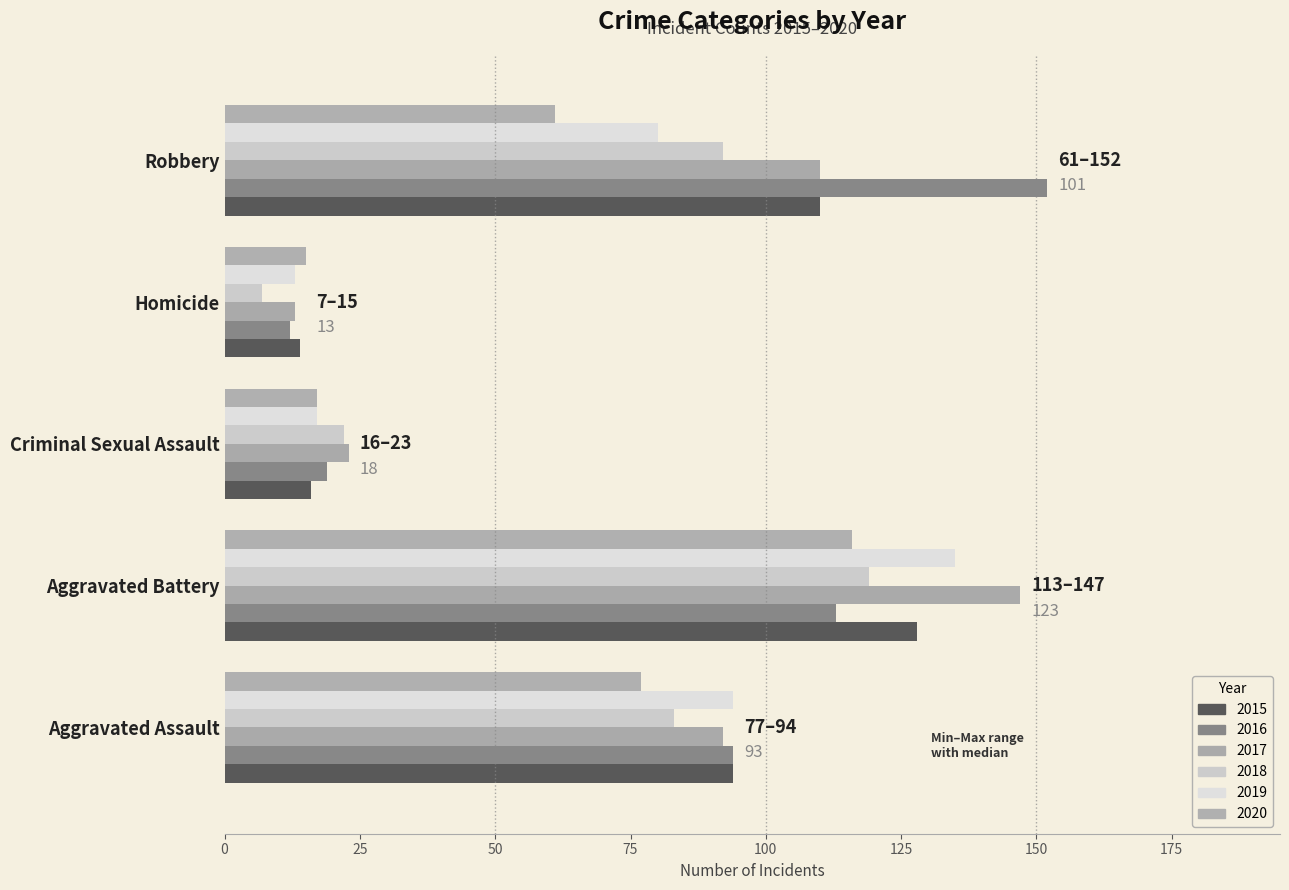

What is the smallest value displayed?

7